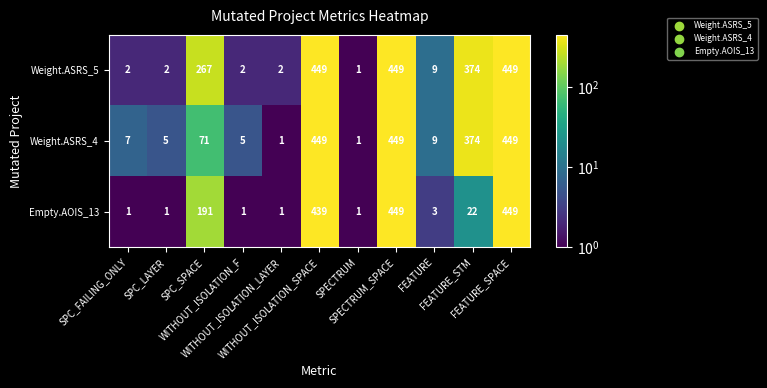

What is the greatest value displayed?

449